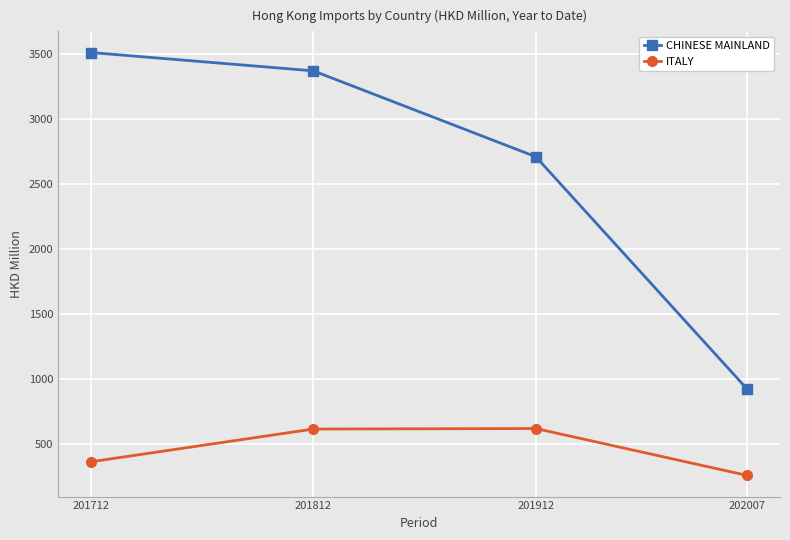

What is the minimum value for CHINESE MAINLAND?

921.0